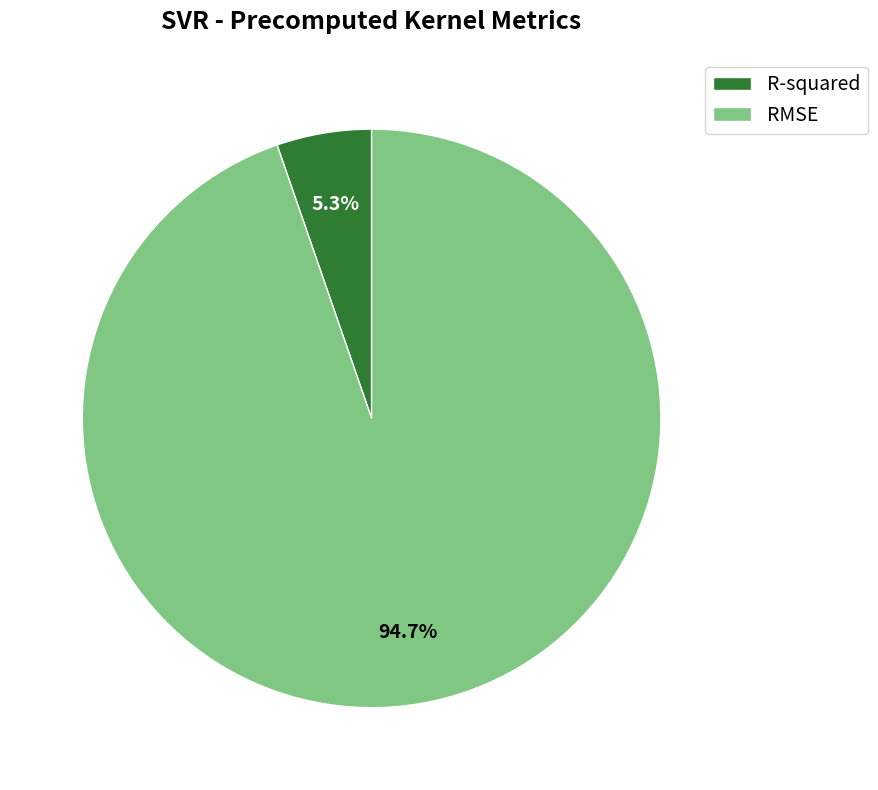

How many segments does this pie chart have?

2